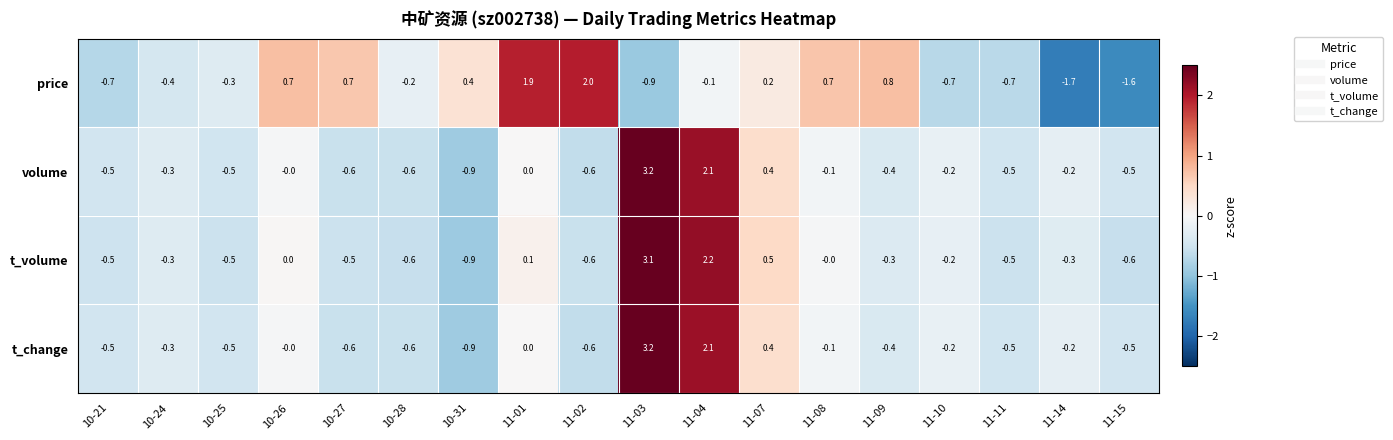

How many data points does each series have?

18